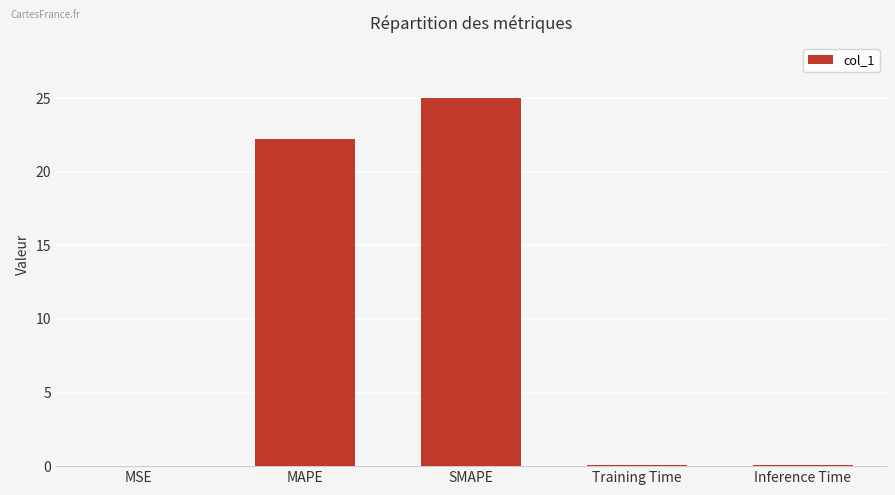

At which category does the chart reach its peak across all series?

SMAPE